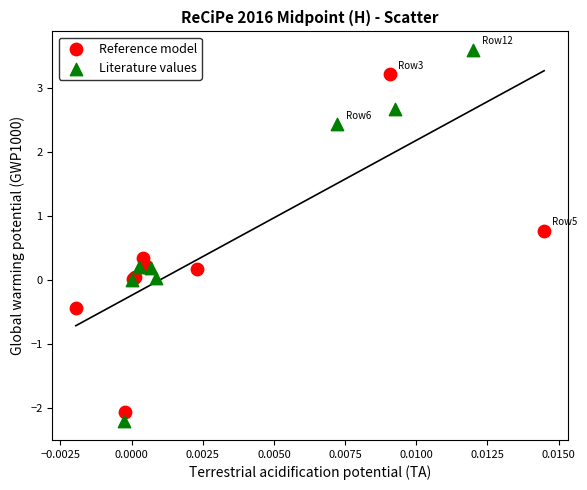

Which series reaches the maximum Y coordinate?

Literature values